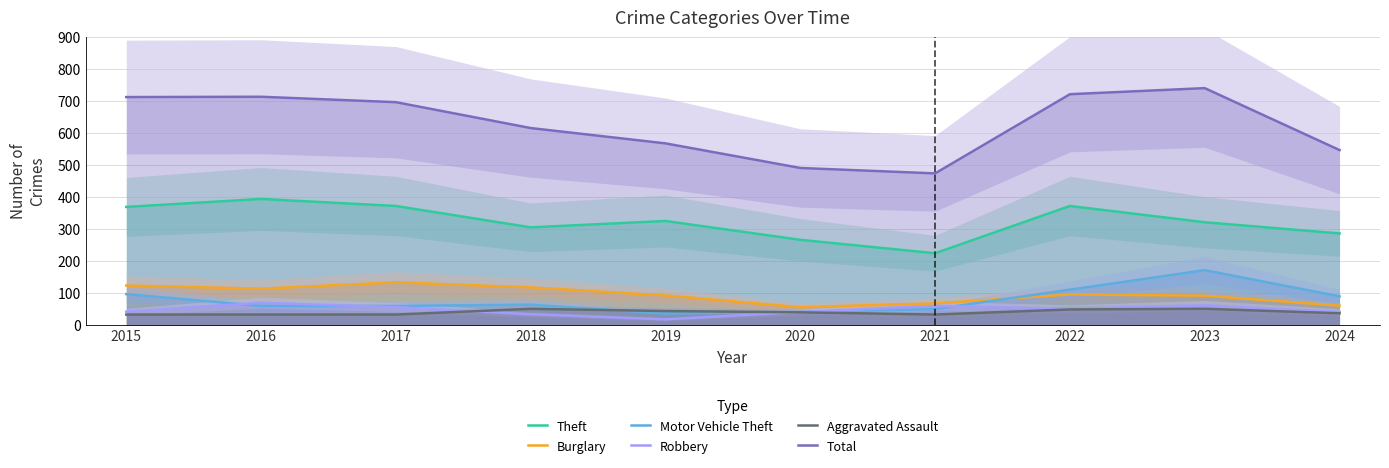

Which category has the highest value in the Aggravated Assault series?

2018